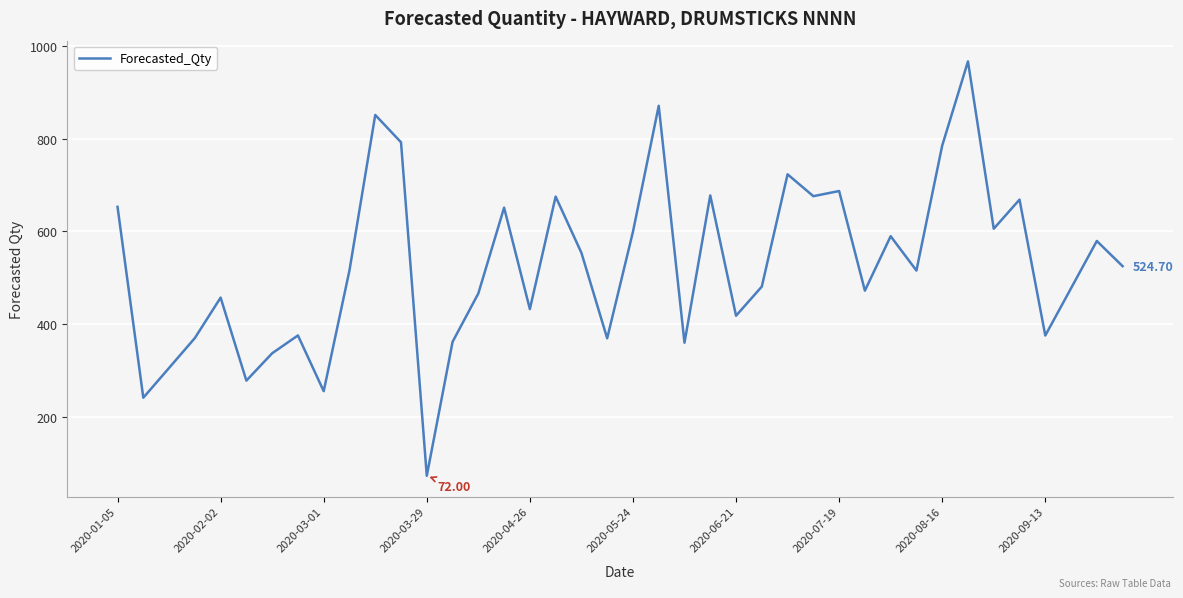

What is the difference between the maximum and minimum values?

895.0